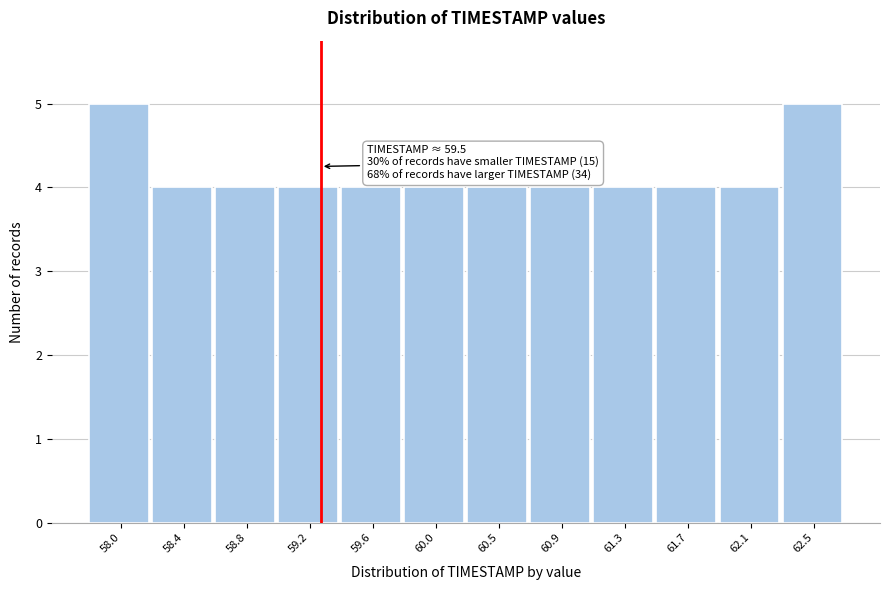

Reading right to left, what are all the values shown in this chart?

5	4	4	4	4	4	4	4	4	4	4	5